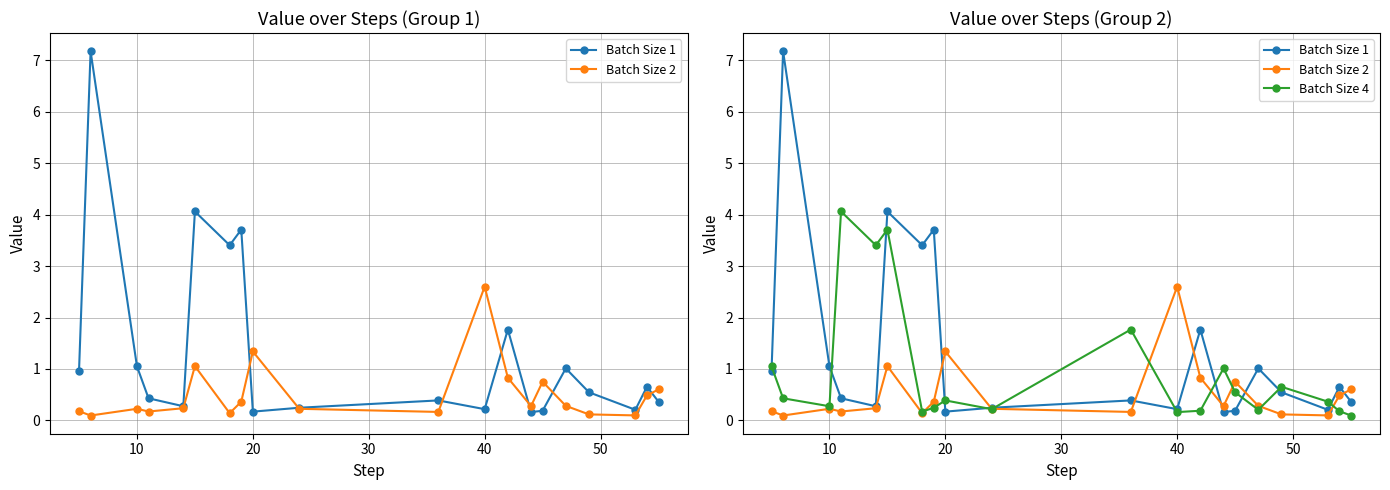

The Batch Size 2 series shows 0.3 at 18. True or false?

False